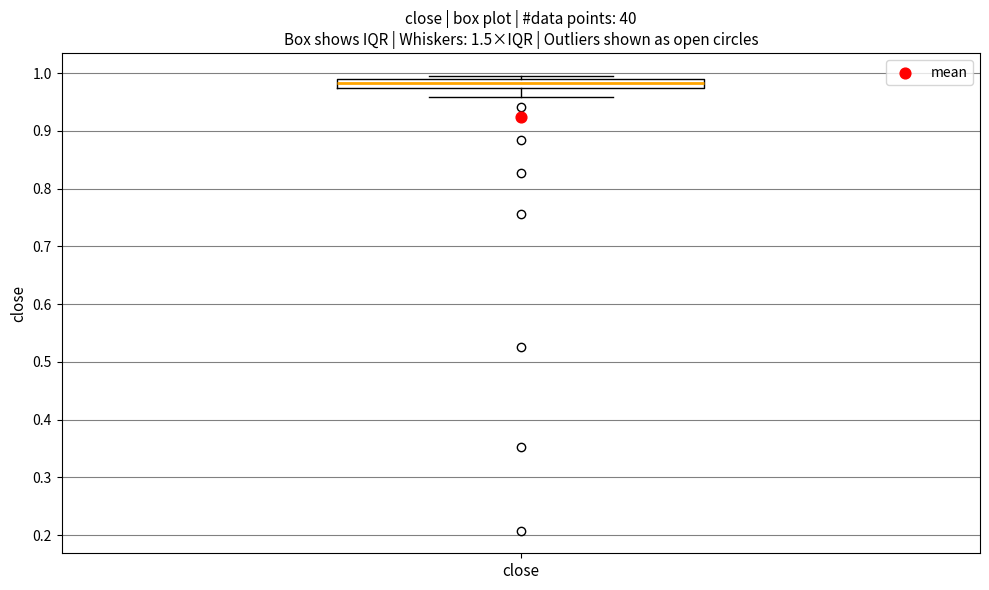

Where does the lower whisker of the box for close end on the y-axis? The values are not printed on the chart, so give them approximately, as read against the axis.

0.96